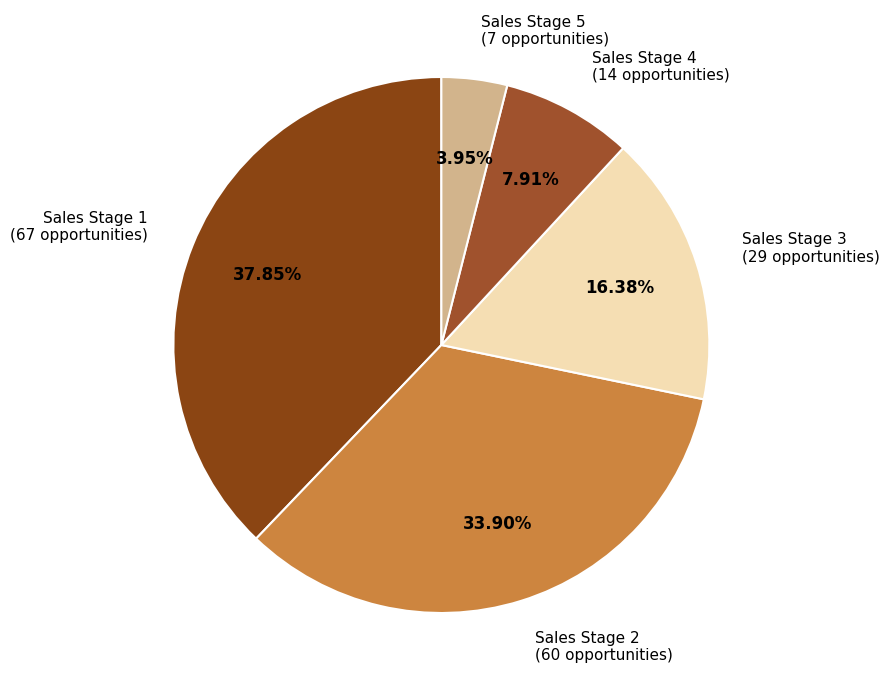

How many segments does this pie chart have?

5